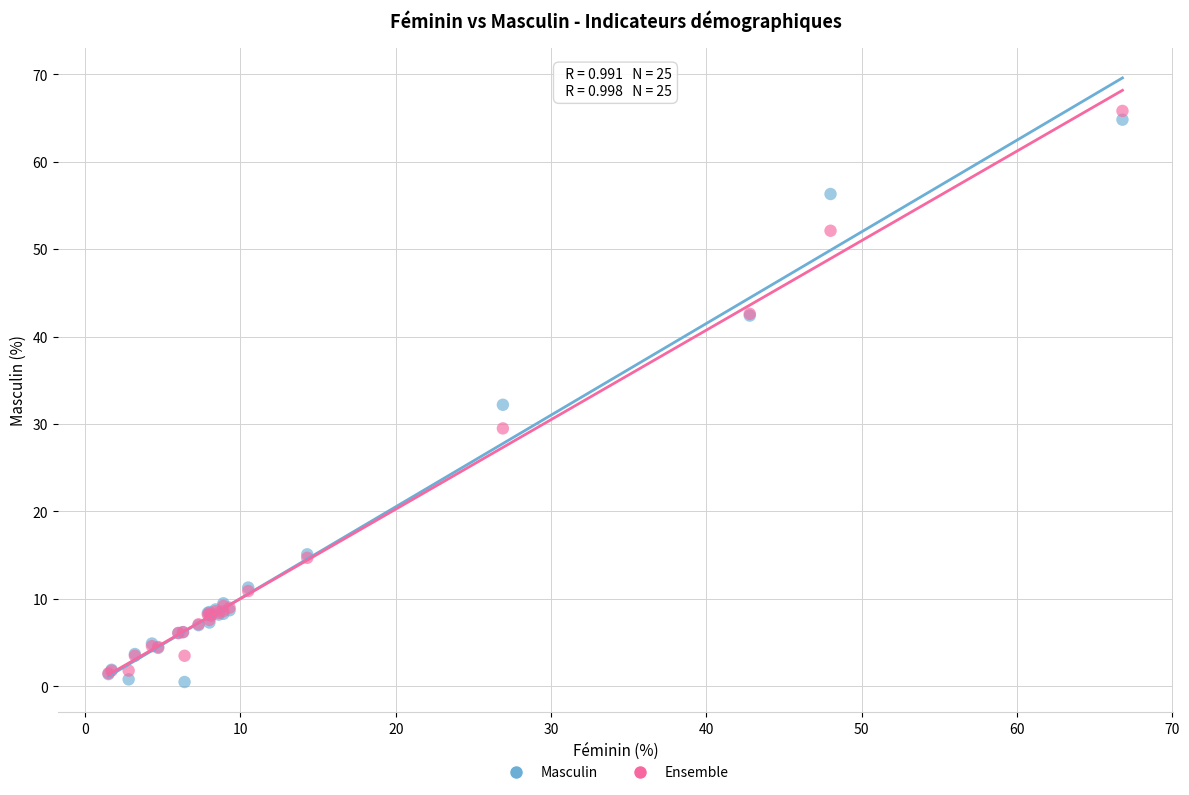

Across all series, what Y value is closest to 33?

32.2